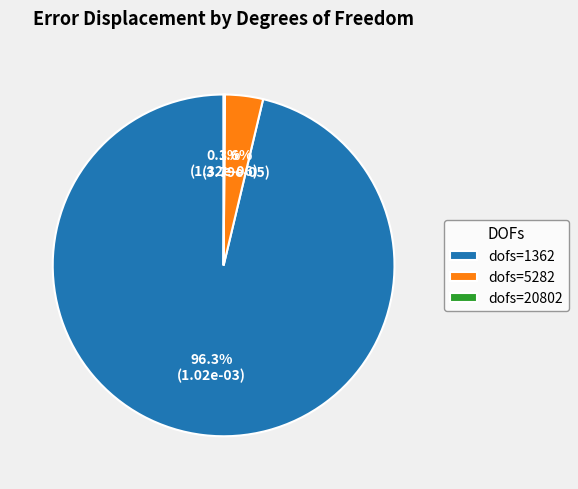

How much of the chart is everything except dofs=5282?

96.4%